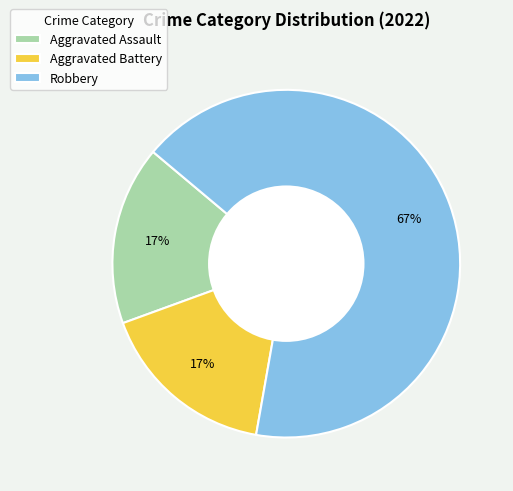

Is the sum of Robbery and Aggravated Battery greater than half?

Yes